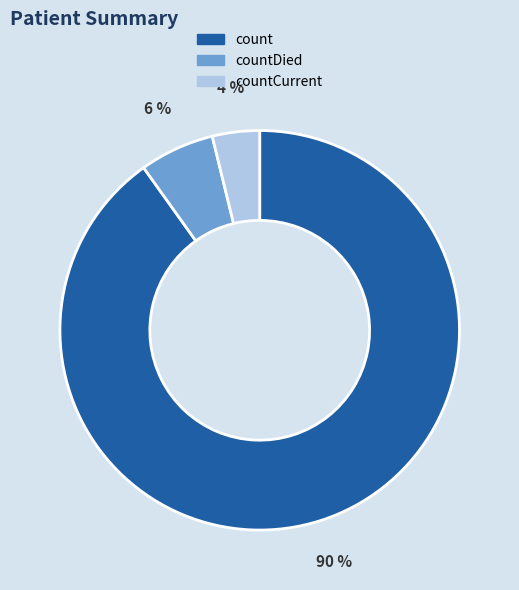

What percentage is the countDied slice, to the nearest percent?

6%